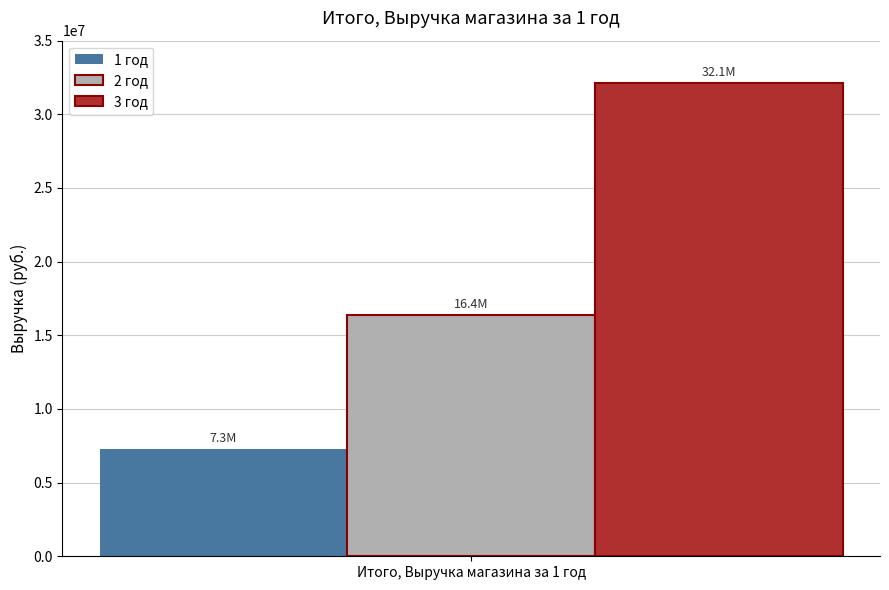

What is the lowest value of the 3 год series?

32104800